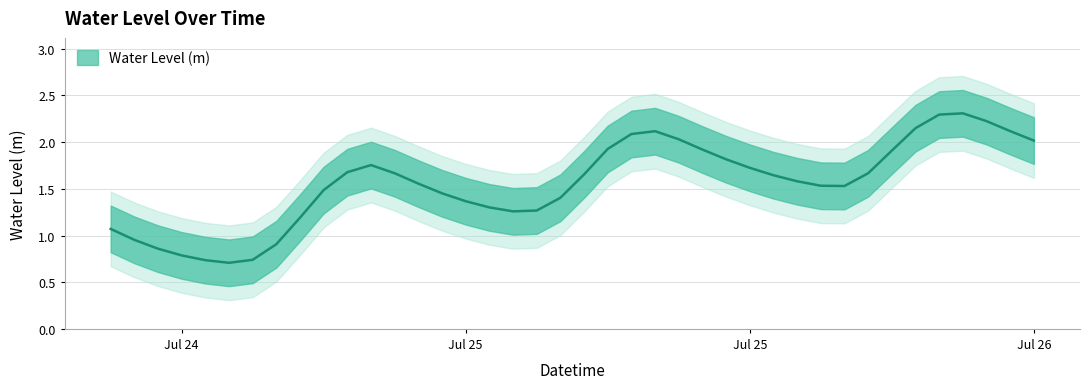

What is the average value?

1.6